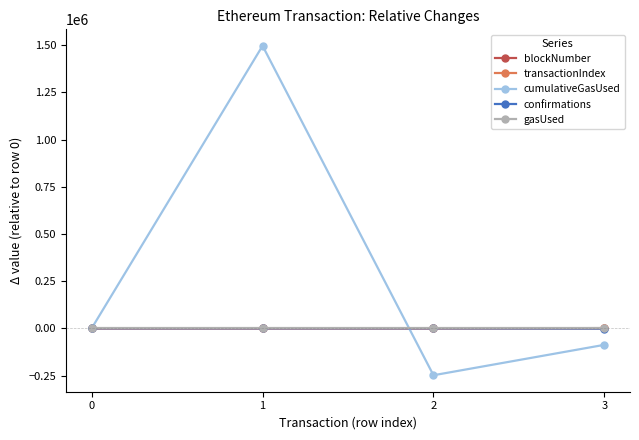

How many data points in confirmations are above -2?

1